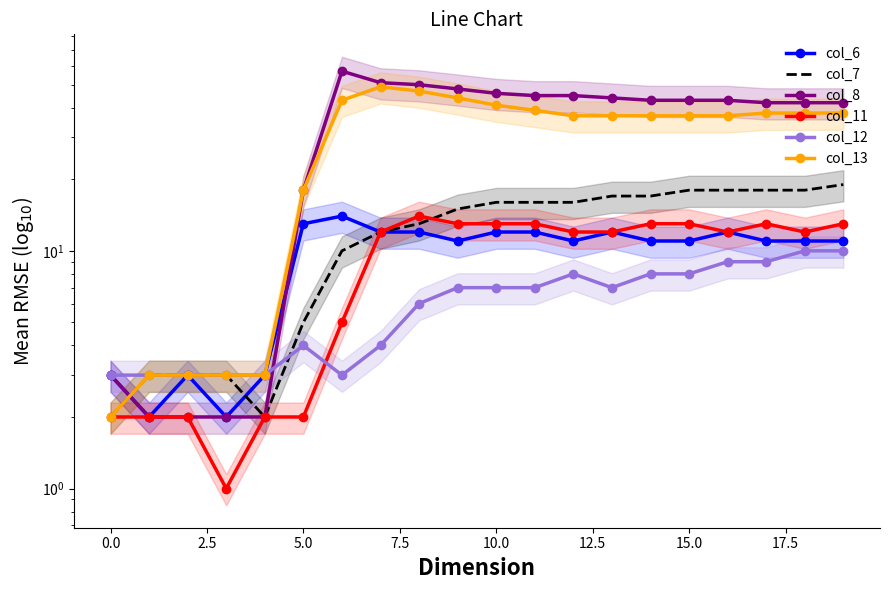

True or false: col_13 has a value of 62 at 10.

False